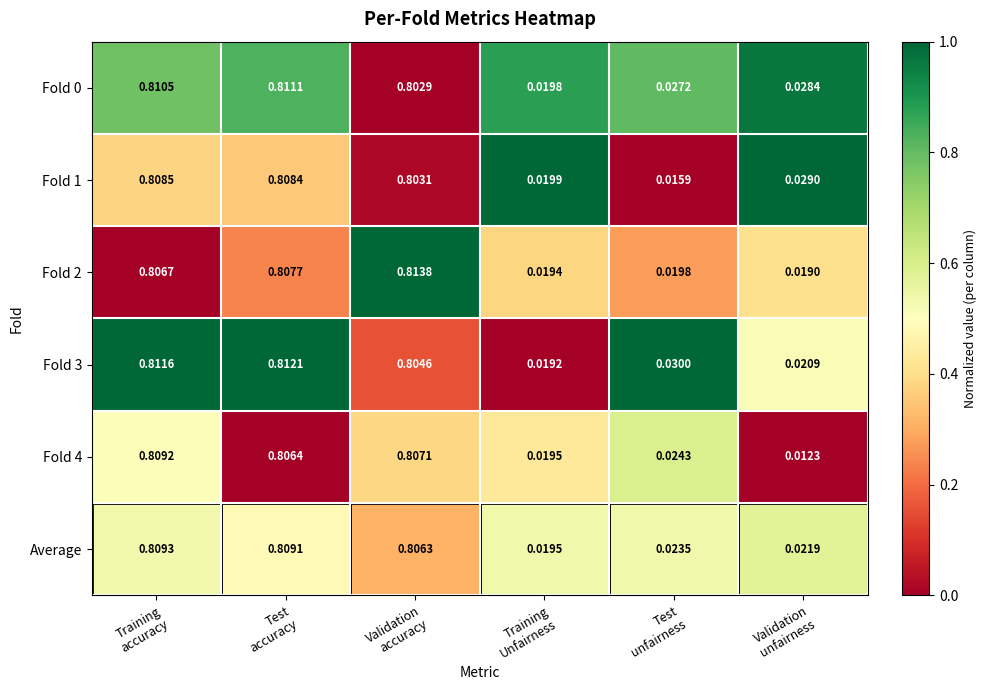

How many distinct data groups are displayed?

6